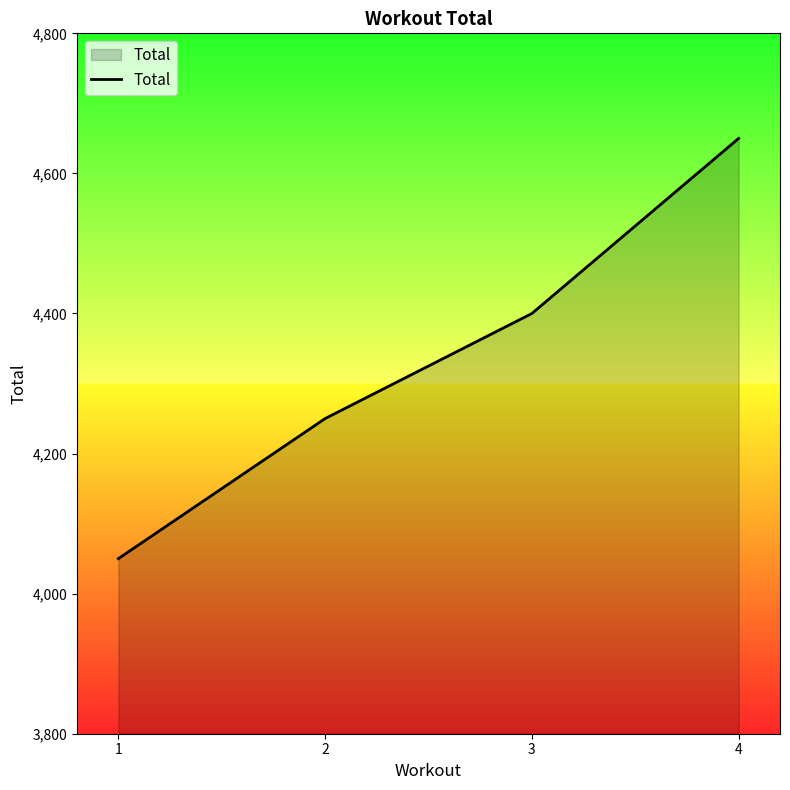

How many lines are shown in the chart?

1